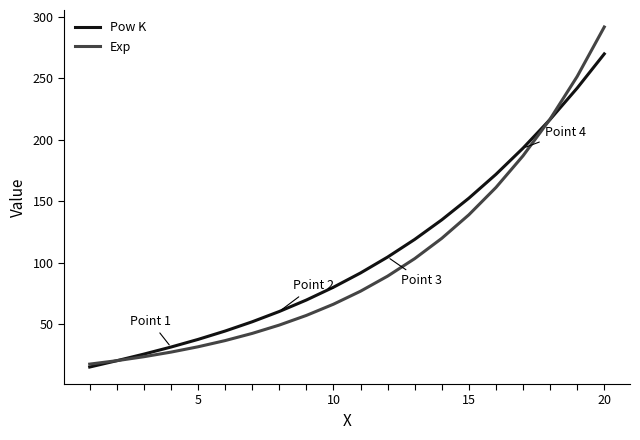

What is the difference between the maximum and minimum values in the Exp series?

274.5